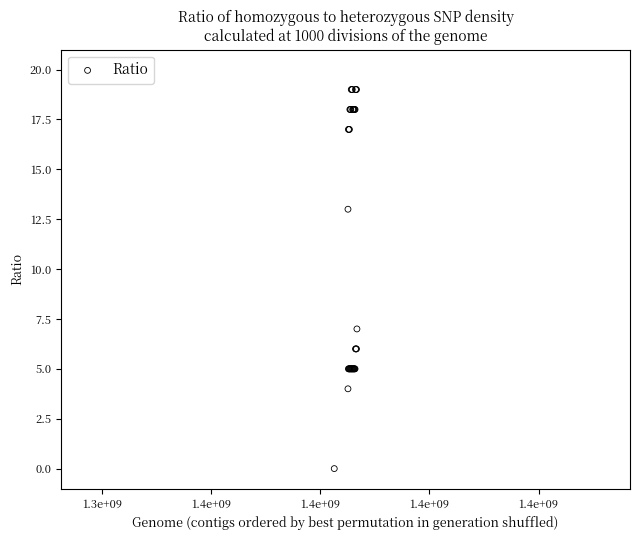

What Y value in the scatter plot is closest to 9?

7